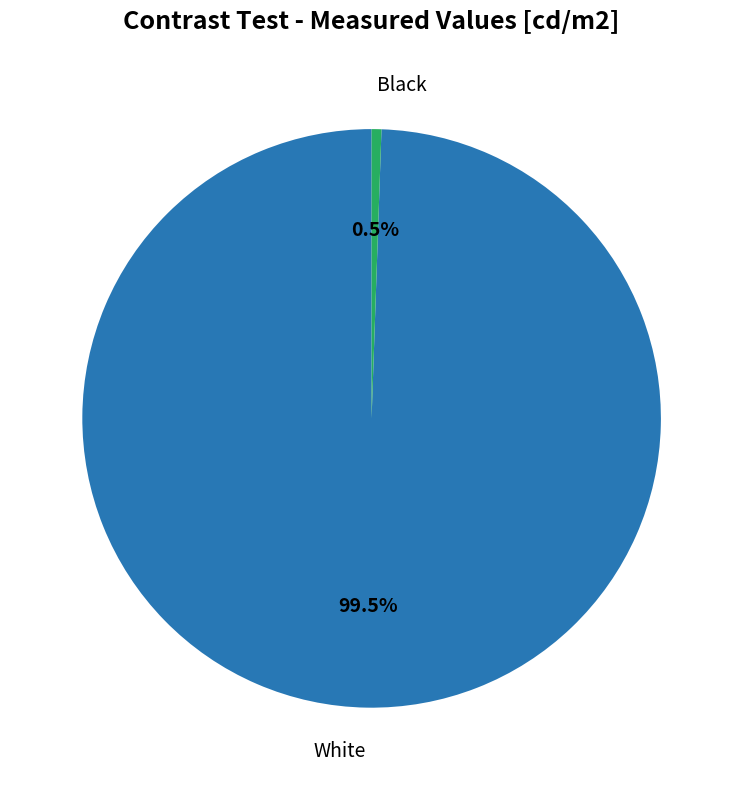

Count the number of slices in the pie.

2